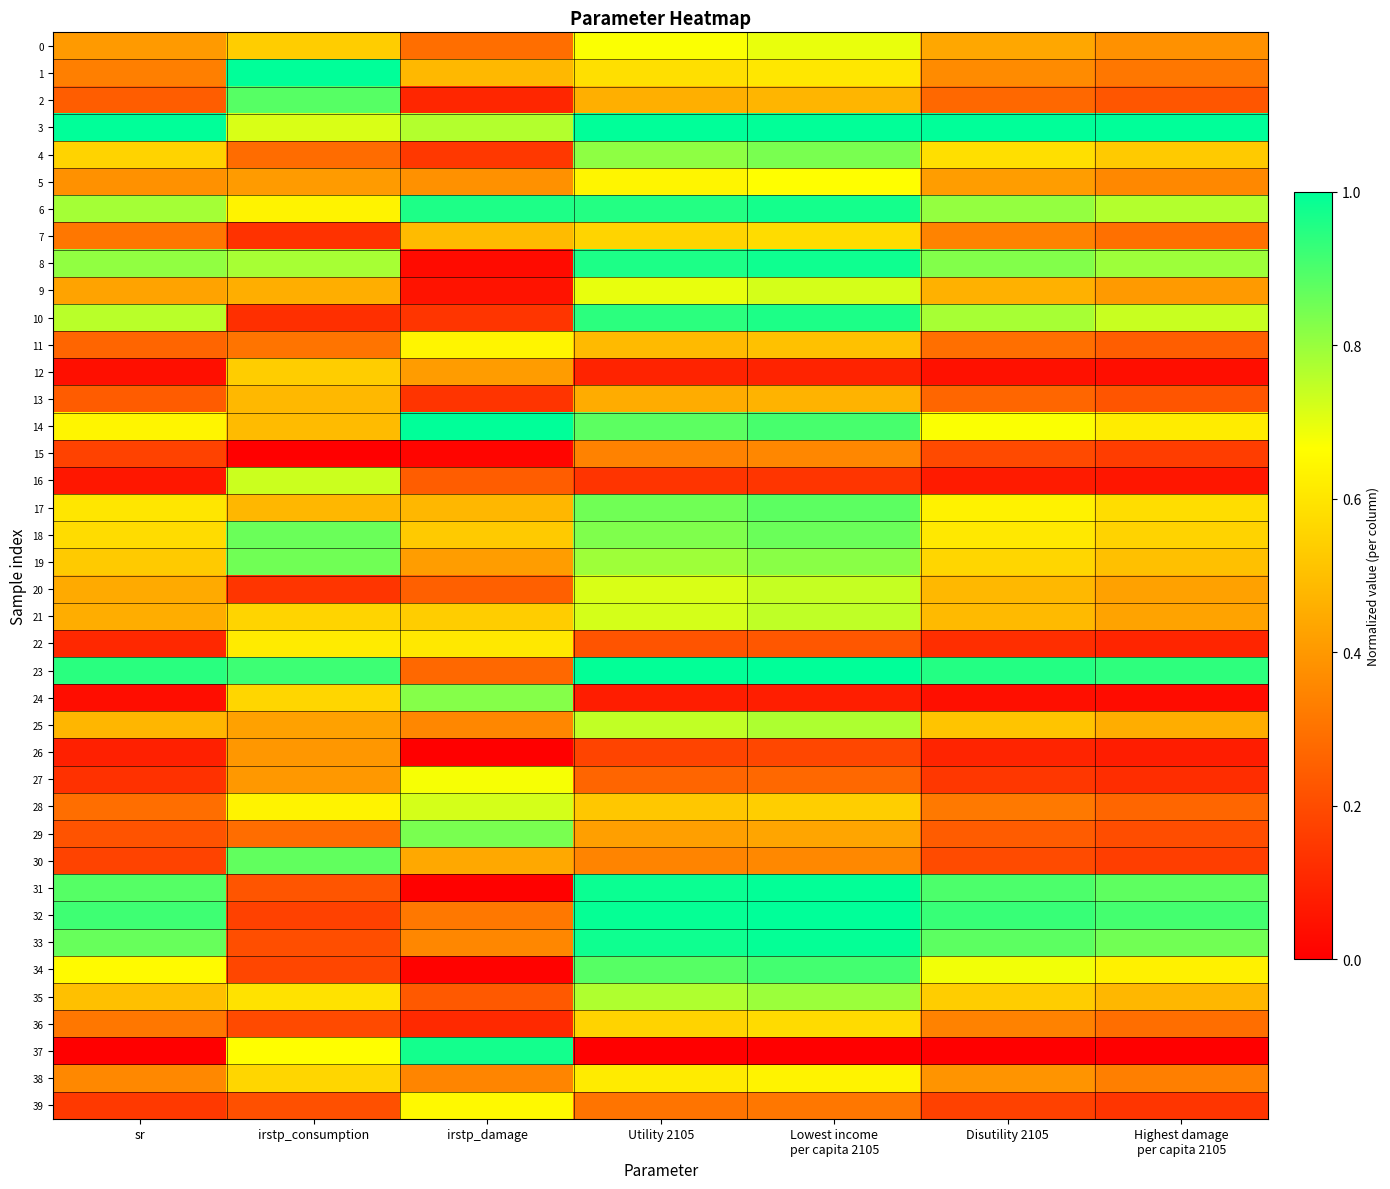

Which series has the largest total across all categories?

3